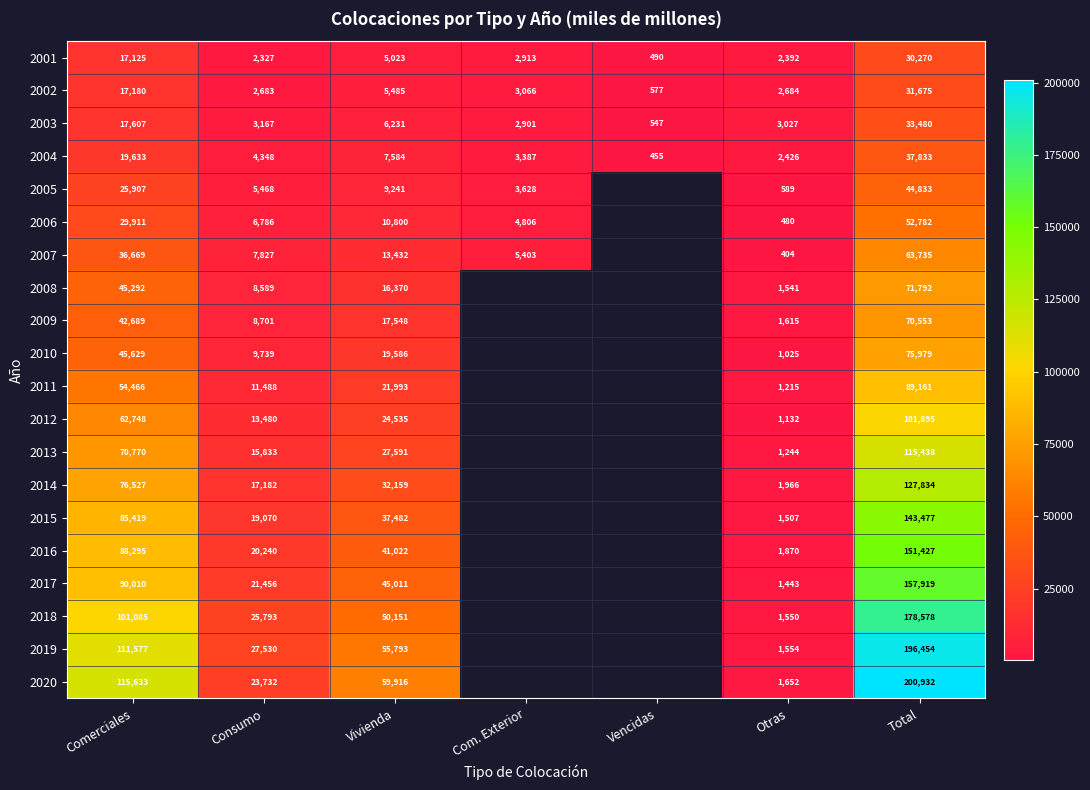

Is it true that 2007 equals 7962.5 at Com. Exterior?

False